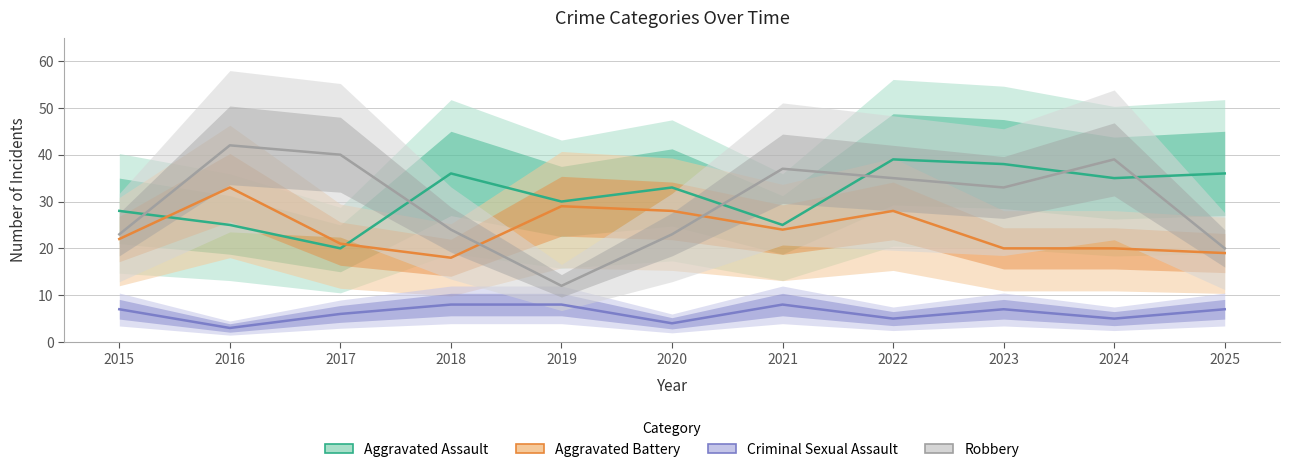

Reading left to right, list all the values displayed in this chart.

Aggravated Assault: 2015=28	2016=25	2017=20	2018=36	2019=30	2020=33	2021=25	2022=39	2023=38	2024=35	2025=36
Aggravated Battery: 2015=22	2016=33	2017=21	2018=18	2019=29	2020=28	2021=24	2022=28	2023=20	2024=20	2025=19
Criminal Sexual Assault: 2015=7	2016=3	2017=6	2018=8	2019=8	2020=4	2021=8	2022=5	2023=7	2024=5	2025=7
Robbery: 2015=23	2016=42	2017=40	2018=24	2019=12	2020=23	2021=37	2022=35	2023=33	2024=39	2025=20